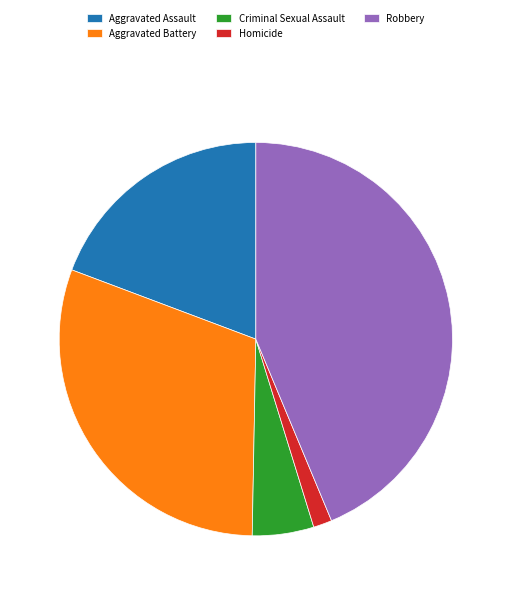

How many slices are in this pie chart?

5